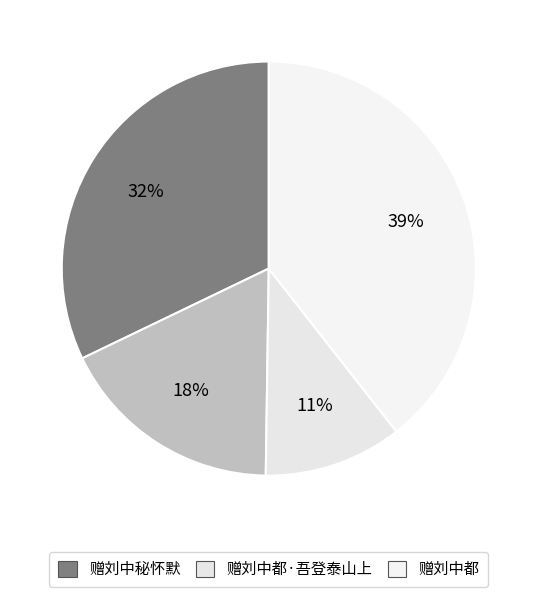

Does any single category account for the majority?

No